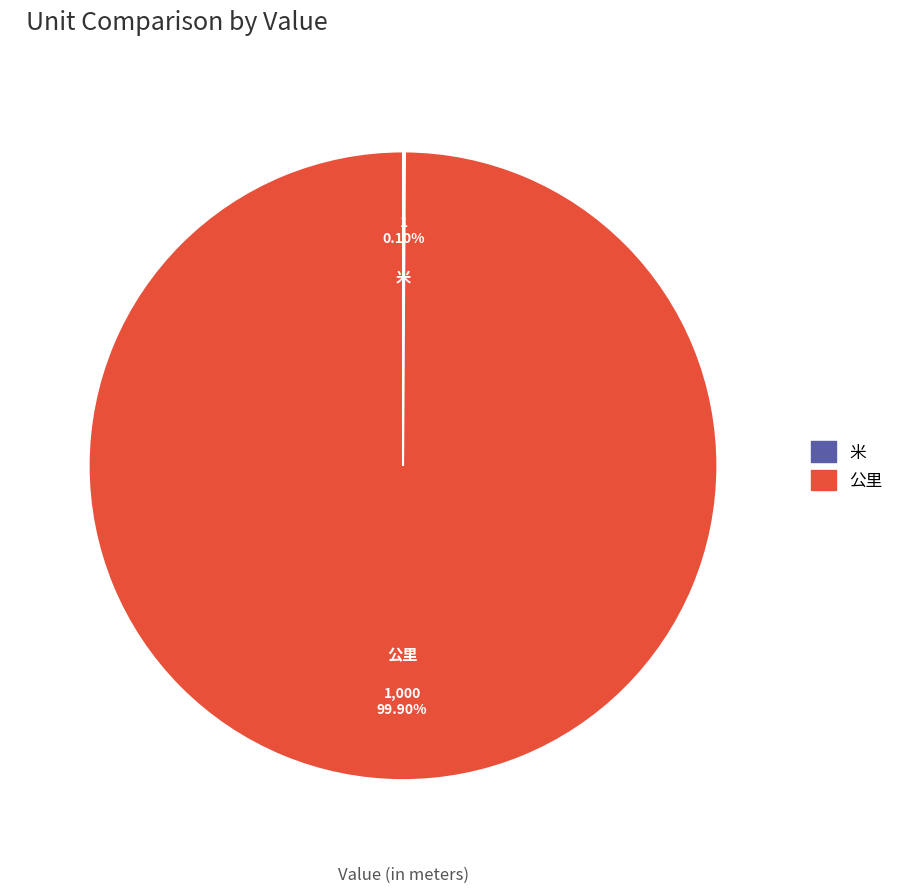

Which slice is the largest?

公里